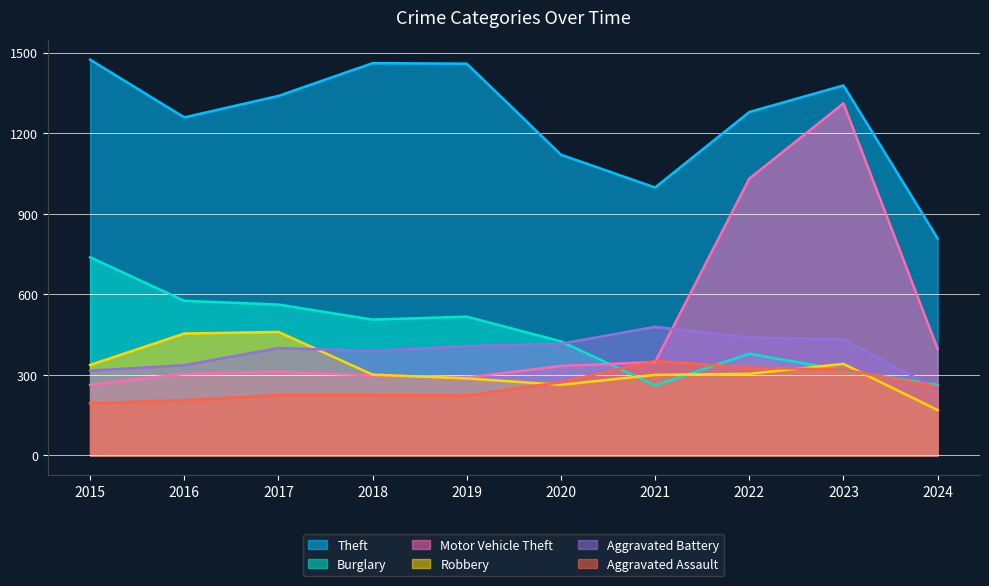

What is the lowest value of the Aggravated Assault series?

194